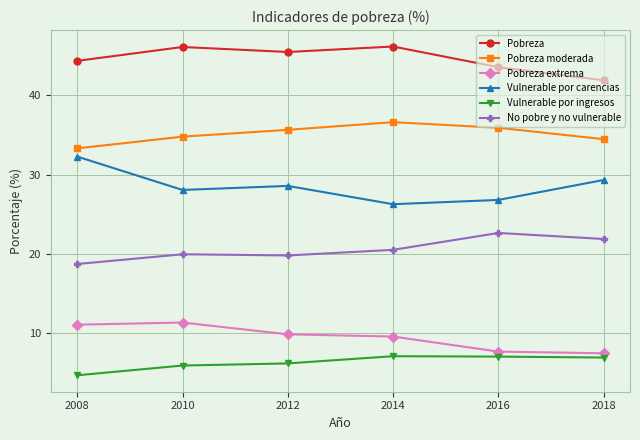

True or false: Pobreza moderada and Pobreza extrema cross at least once.

False